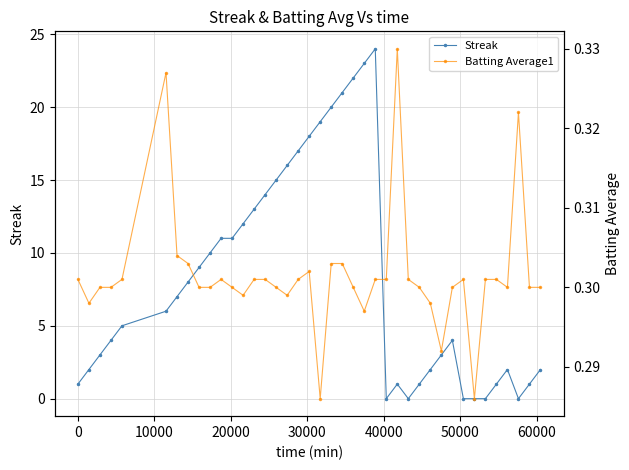

What is the value of the Streak point at the 30th from the left?

2